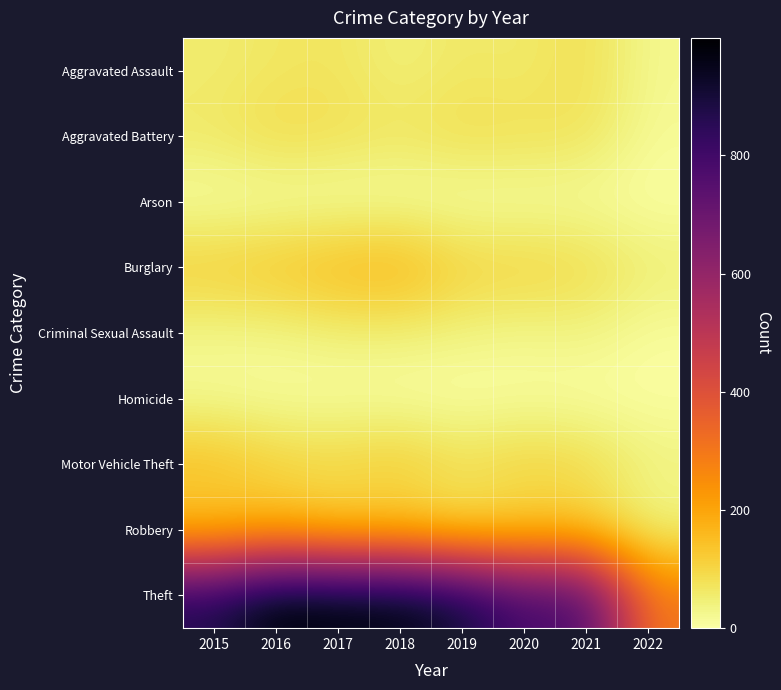

At how many categories does at least one series exceed 894?

4